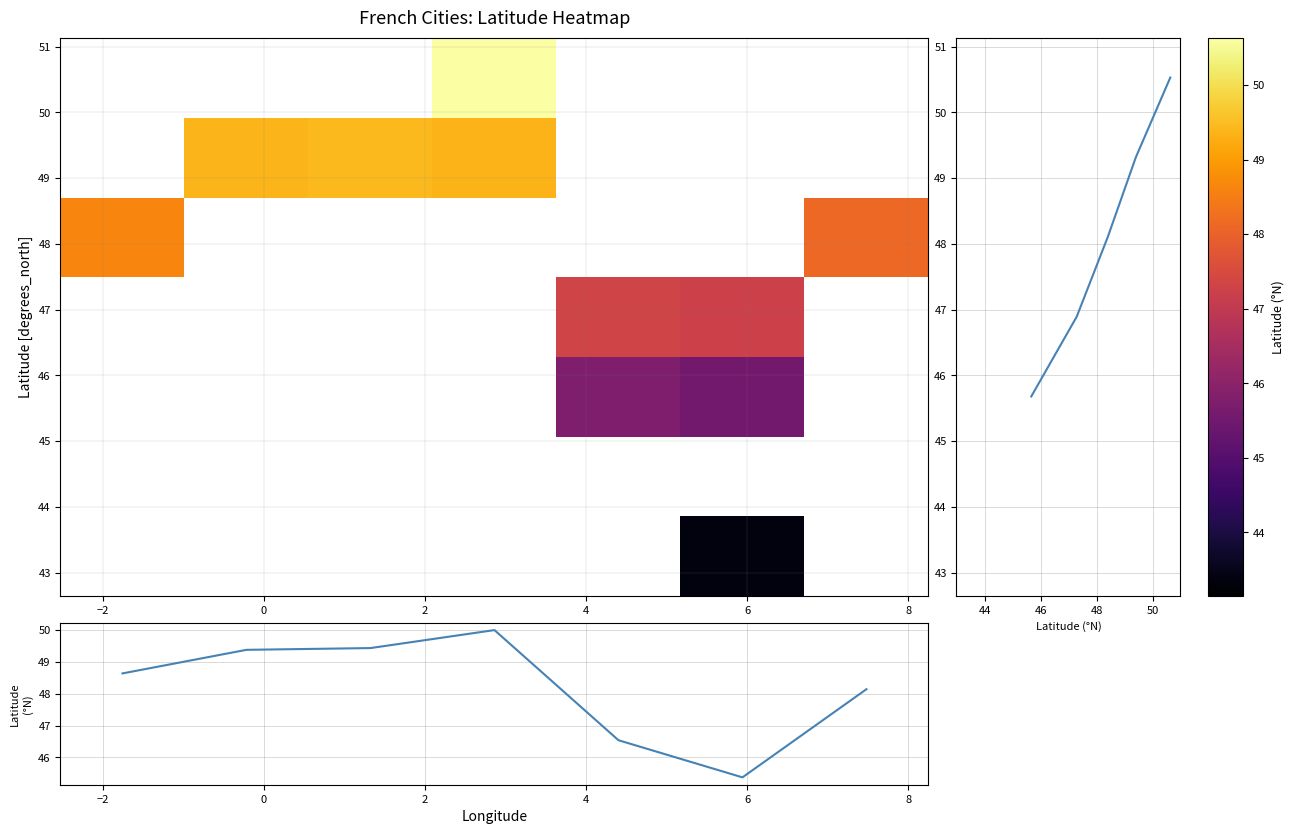

What is the smallest value displayed?

43.3